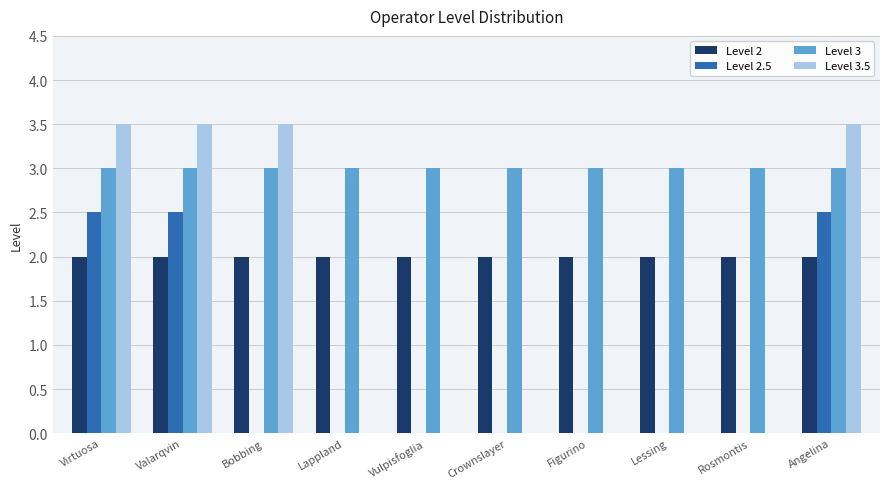

Reading left to right, what are all the values shown in this chart?

Level 2: Virtuosa=2.0	Valarqvin=2.0	Bobbing=2.0	Lappland=2.0	Vulpisfoglia=2.0	Crownslayer=2.0	Figurino=2.0	Lessing=2.0	Rosmontis=2.0	Angelina=2.0
Level 2.5: Virtuosa=2.5	Valarqvin=2.5	Bobbing=0.0	Lappland=0.0	Vulpisfoglia=0.0	Crownslayer=0.0	Figurino=0.0	Lessing=0.0	Rosmontis=0.0	Angelina=2.5
Level 3: Virtuosa=3.0	Valarqvin=3.0	Bobbing=3.0	Lappland=3.0	Vulpisfoglia=3.0	Crownslayer=3.0	Figurino=3.0	Lessing=3.0	Rosmontis=3.0	Angelina=3.0
Level 3.5: Virtuosa=3.5	Valarqvin=3.5	Bobbing=3.5	Lappland=0.0	Vulpisfoglia=0.0	Crownslayer=0.0	Figurino=0.0	Lessing=0.0	Rosmontis=0.0	Angelina=3.5